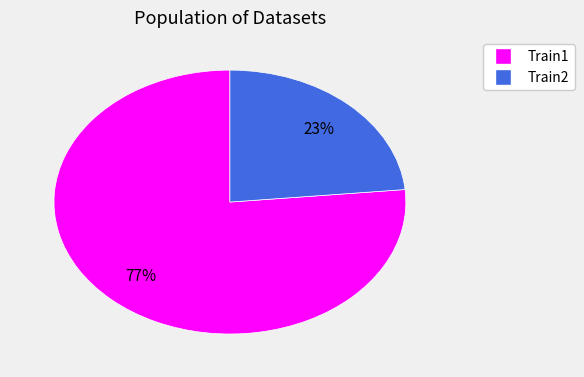

True or false: Train1 accounts for 77% of the total.

True